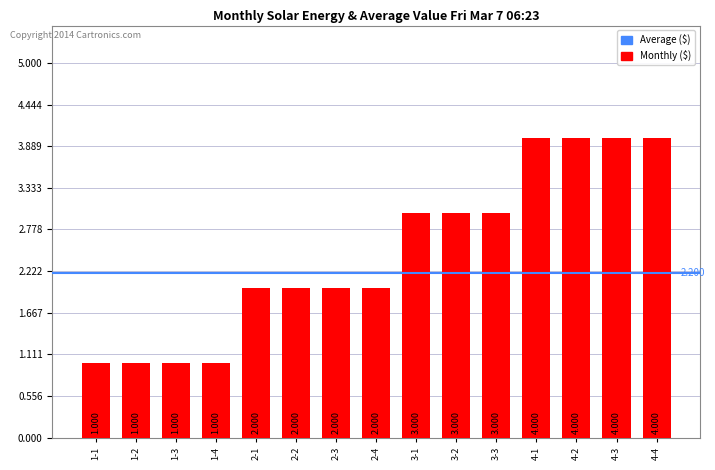

Does the chart contain any negative values?

No